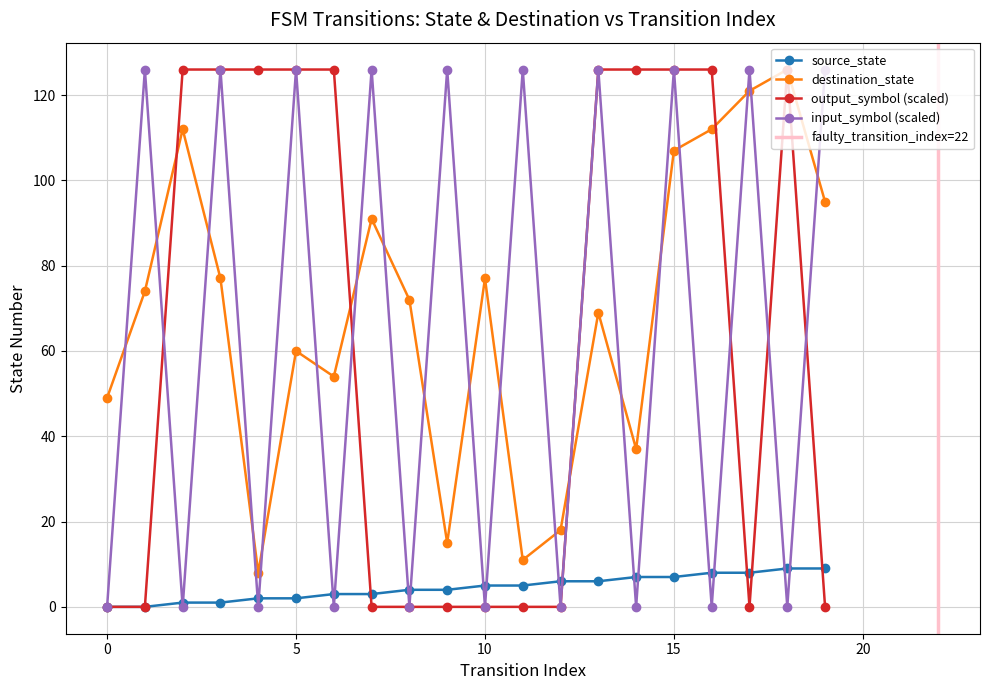

Which series has the largest total across all categories?

destination_state